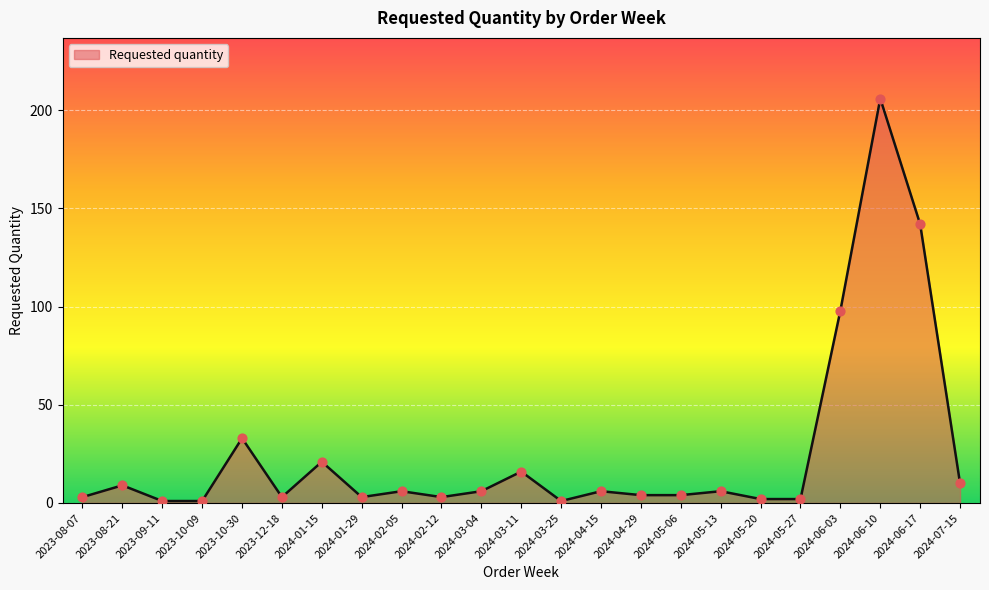

What is the change in value from 2023-08-07 to 2024-05-27?

-1